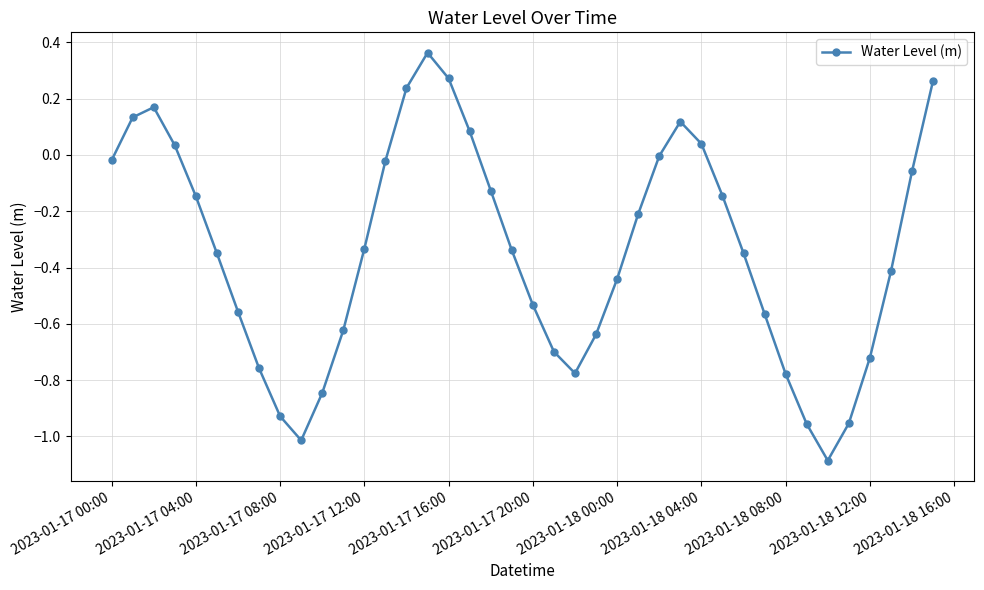

How many points are lower than both their immediate neighbors (excluding endpoints)?

3